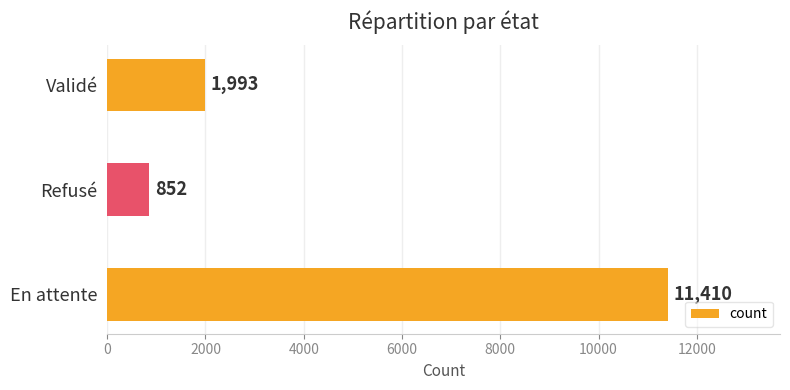

What value does the data have at En attente?

11410